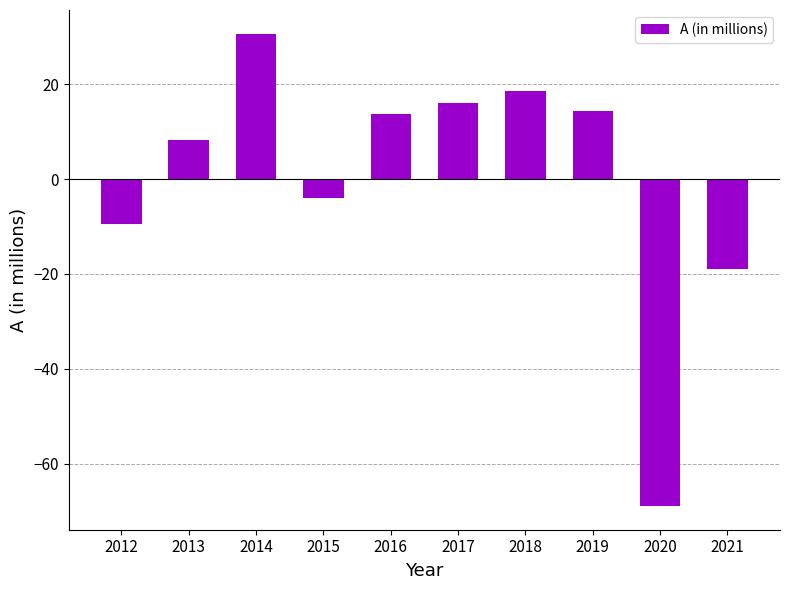

What is the minimum value shown in the chart?

-68.9